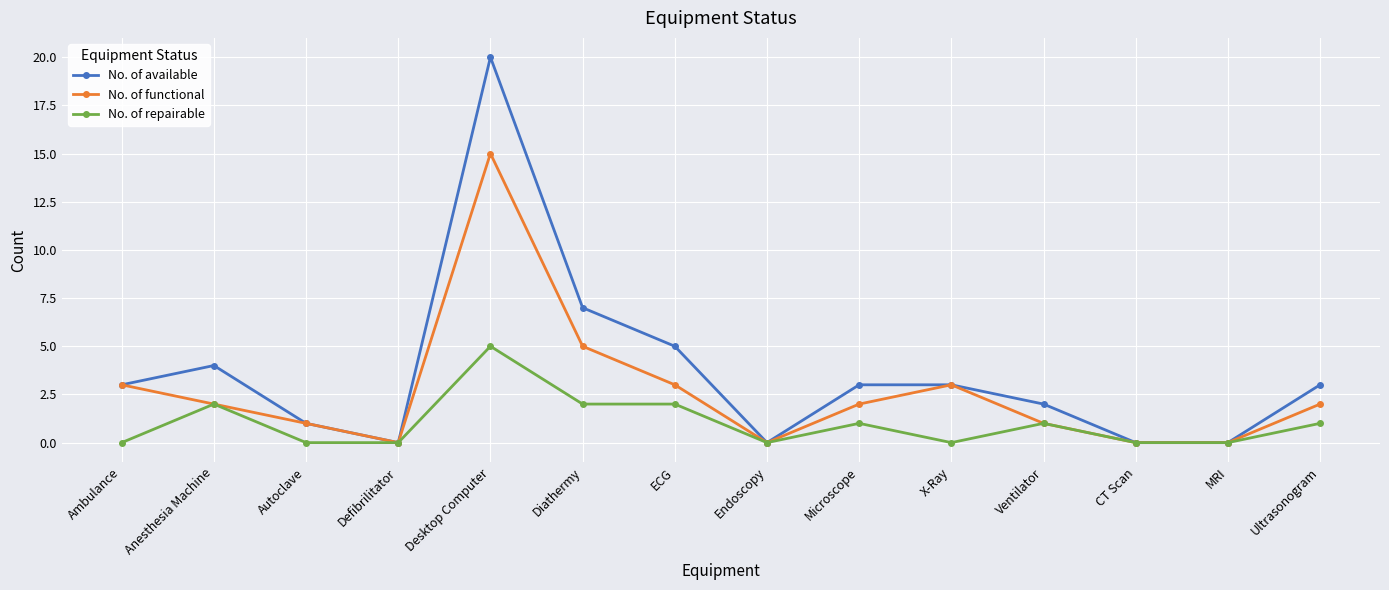

Which category has the highest value in the No. of functional series?

Desktop Computer